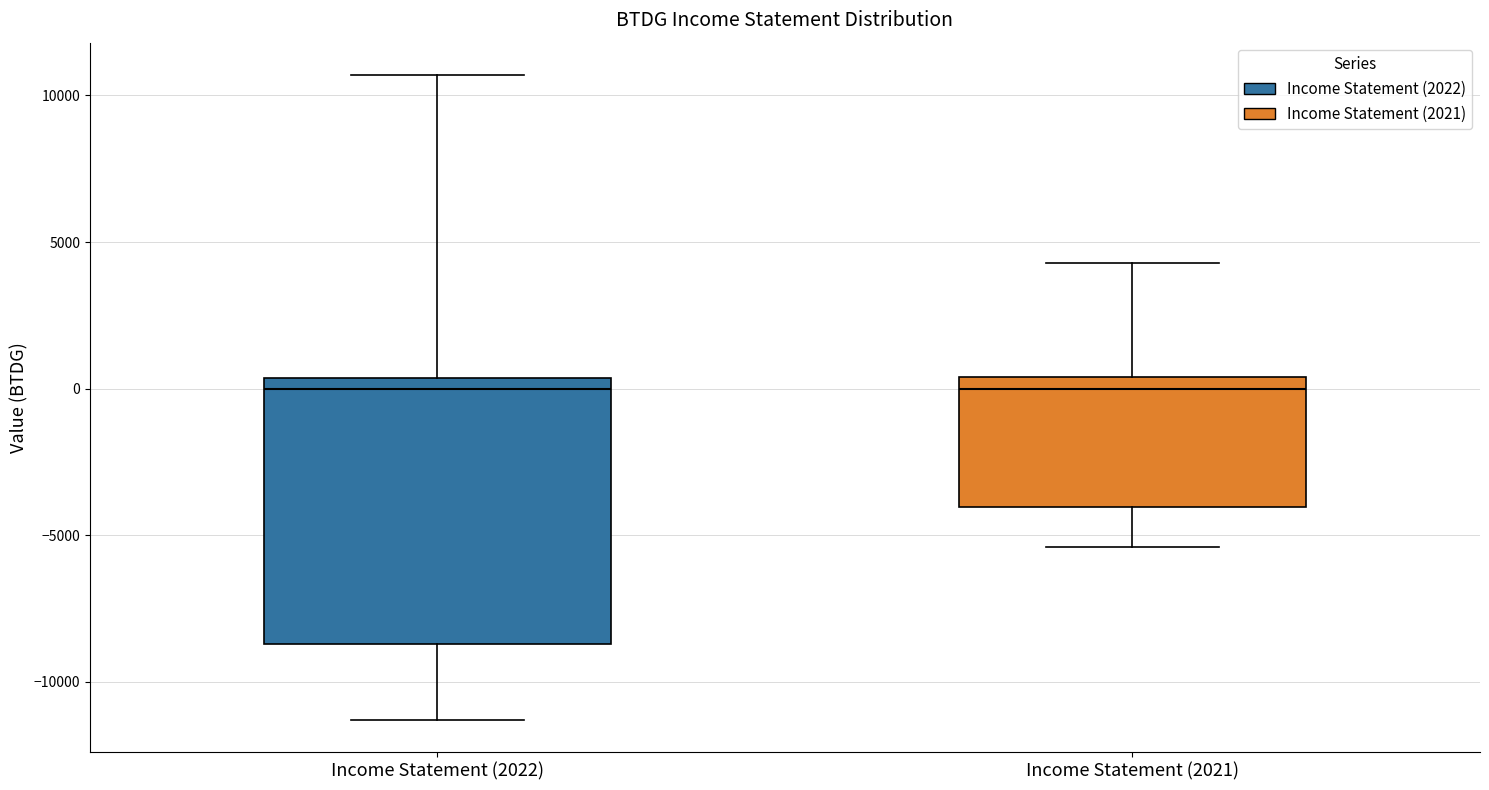

Reading left to right, read every box against the y-axis: the position of its median line, the range the box covers, and the ends of its whiskers. The values are not printed on the chart, so give them approximately, as read against the axis.

Income Statement (2022): median 0, box -8500 to 500, whiskers -11500 to 10500
Income Statement (2021): median 0, box -4000 to 500, whiskers -5500 to 4500